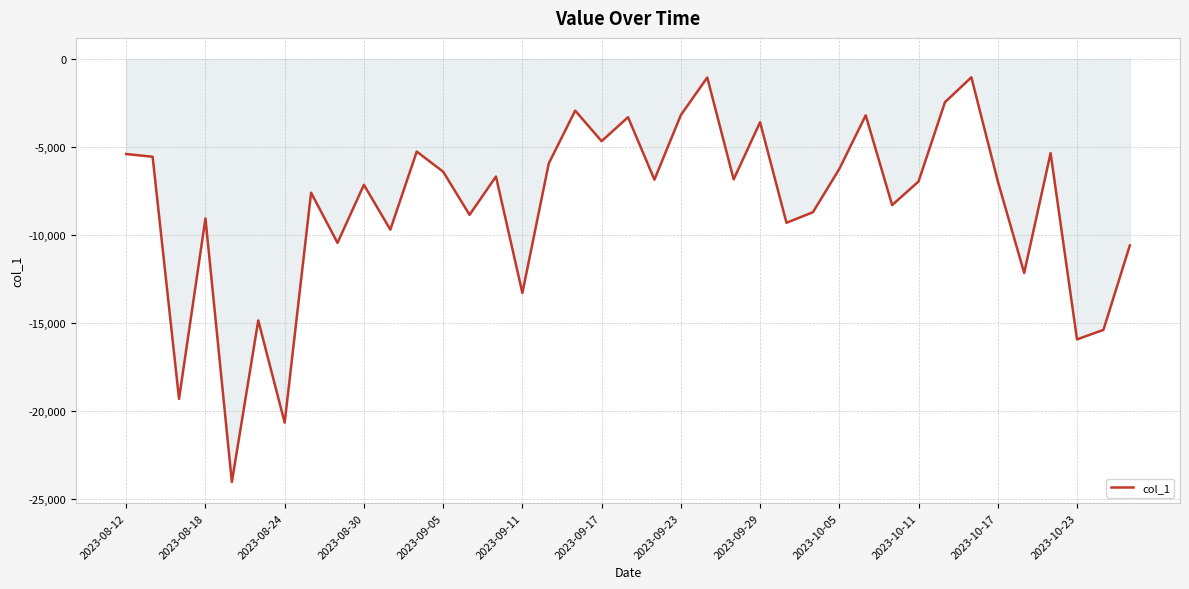

What is the greatest value displayed?

-1039.2